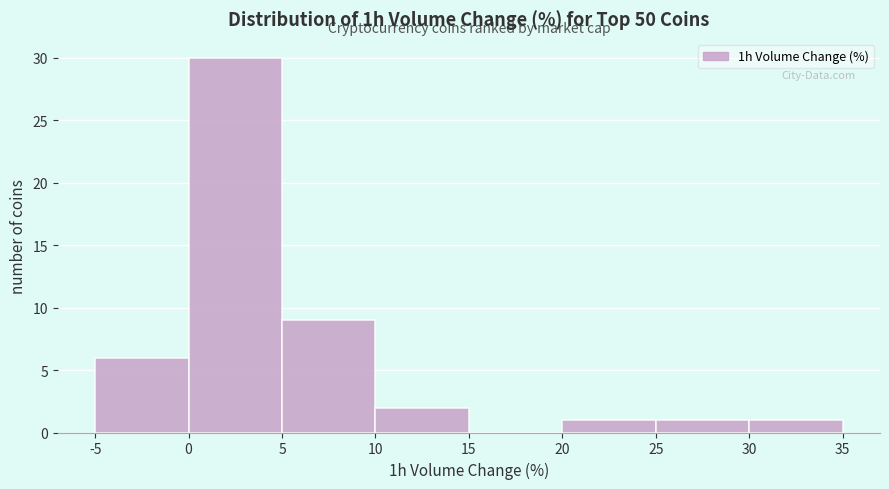

Reading left to right, transcribe this chart: for each bar, give the range it covers on the x-axis and its height. The values are not printed on the chart, so give them approximately, as read against the axis.

-5 to 0: 6
0 to 5: 30
5 to 10: 9
10 to 15: 2
15 to 20: 0
20 to 25: 1
25 to 30: 1
30 to 35: 1